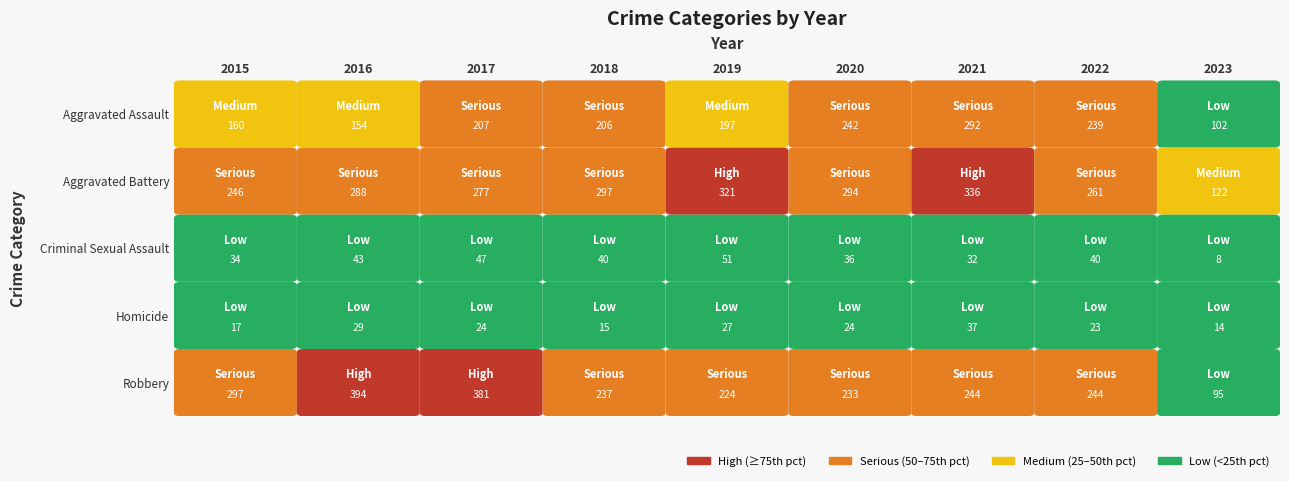

What is the maximum value shown in the chart?

394